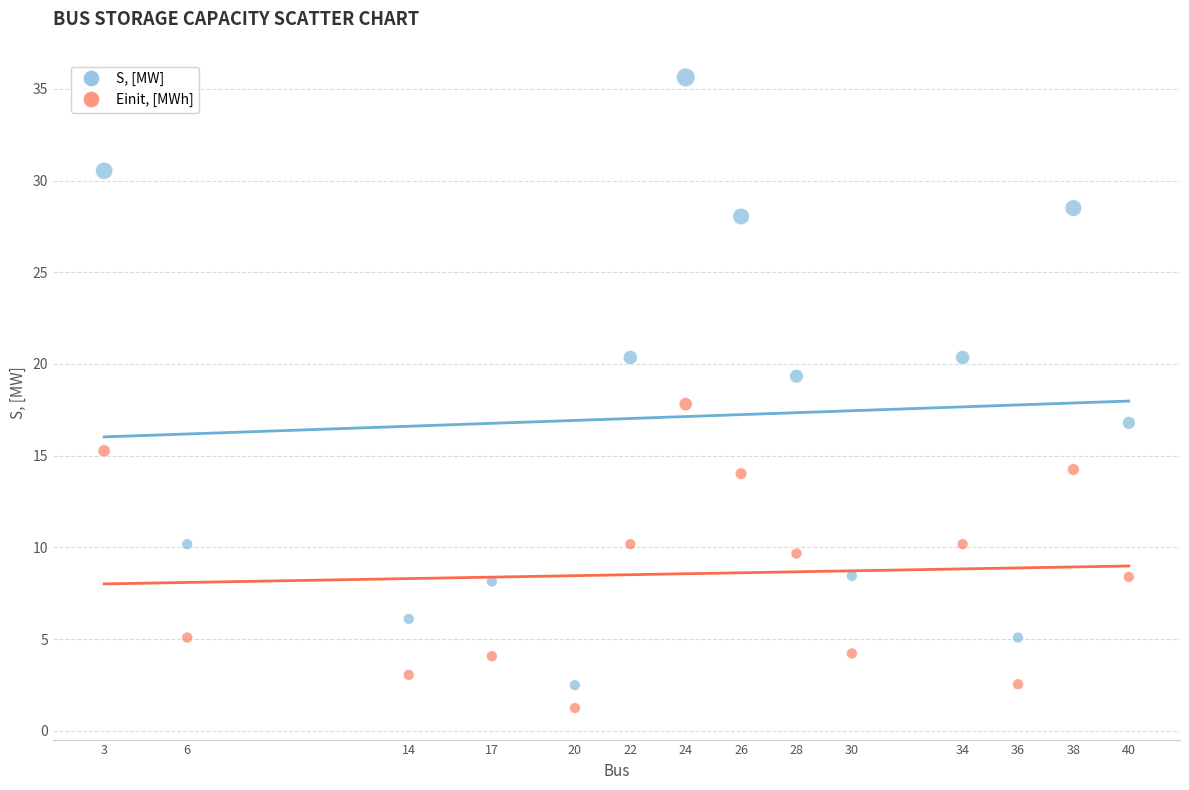

Which series contains the highest Y value?

S, [MW]